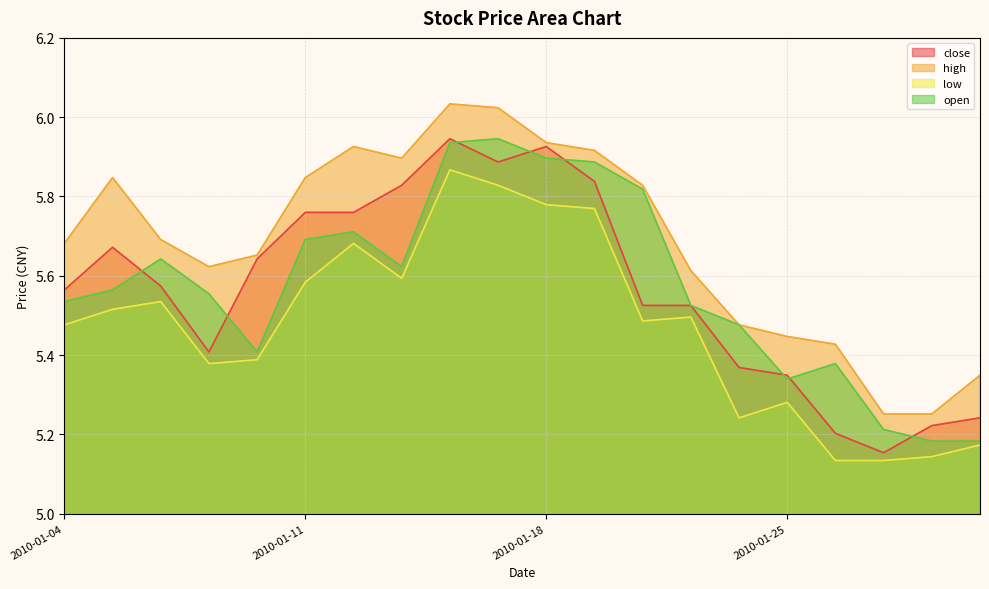

The value of close at 2010-01-20 is 5.5. True or false?

True